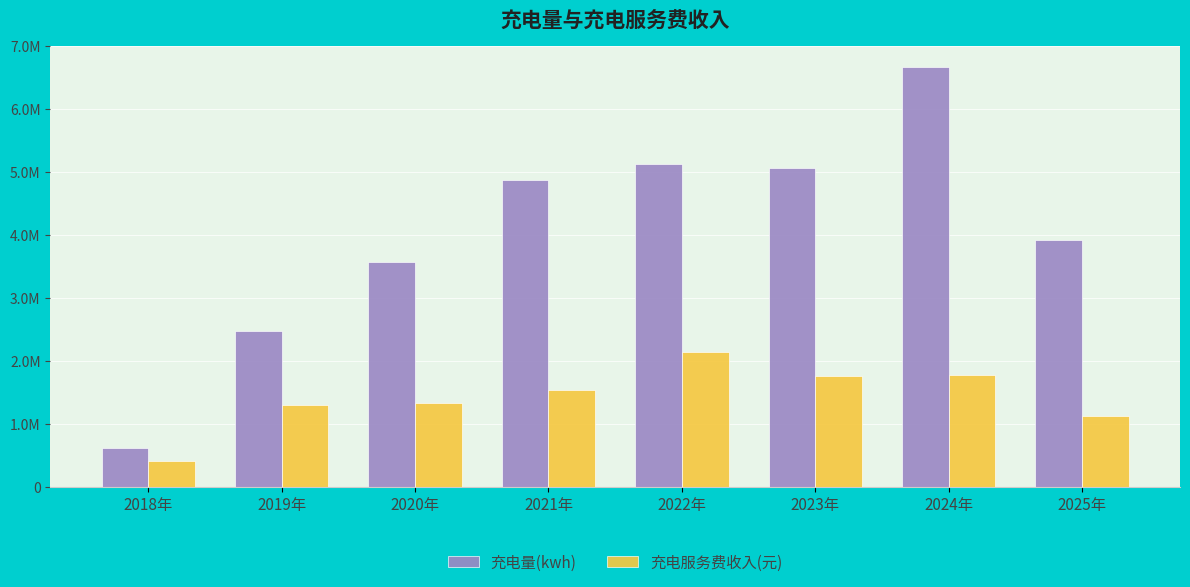

Which series has the widest spread of values?

充电量(kwh)